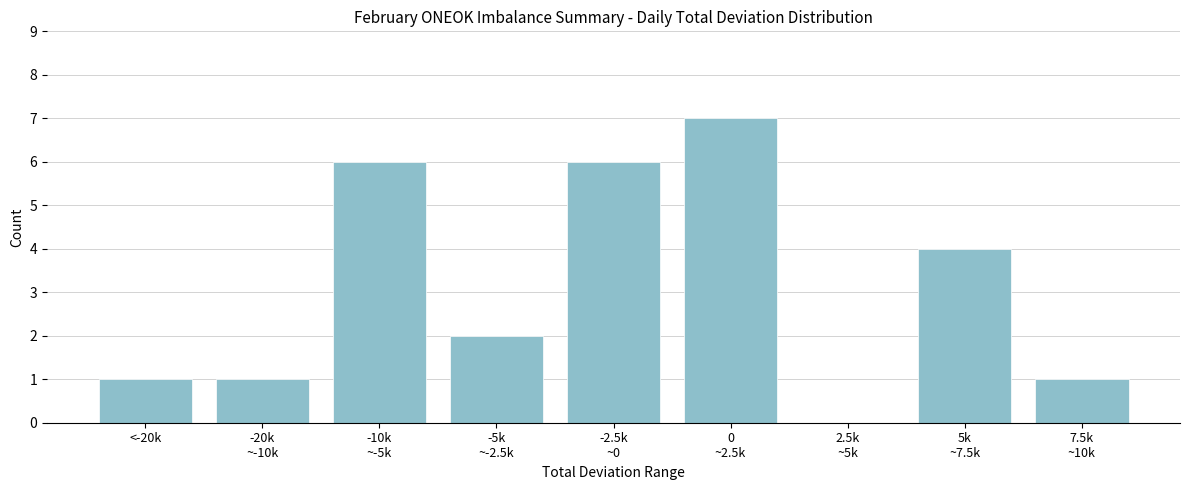

What is the greatest value displayed?

7